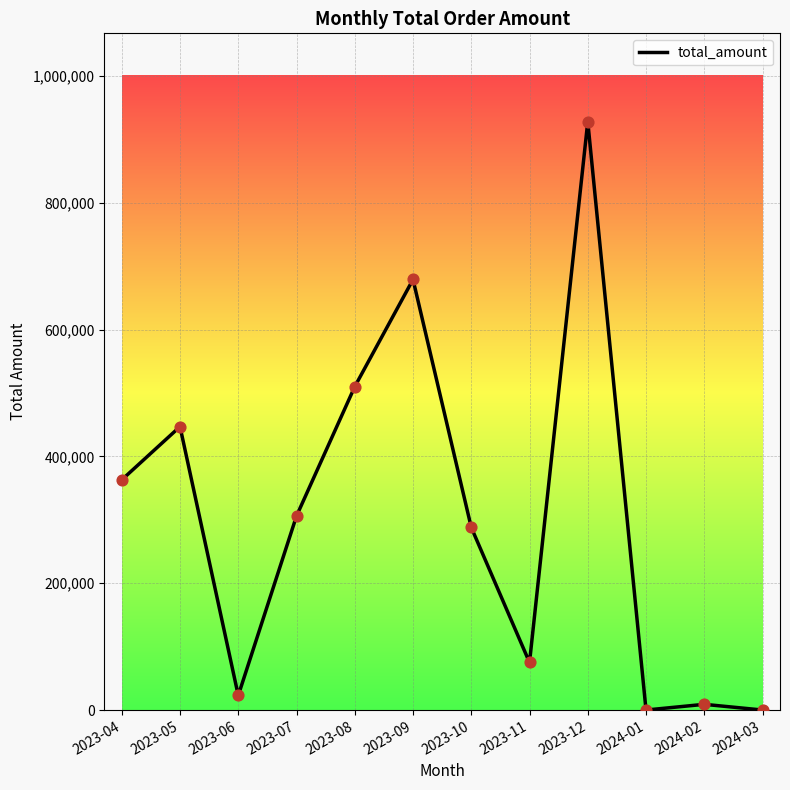

What is the ratio of the value at 2023-11 to the value at 2023-12?

0.1